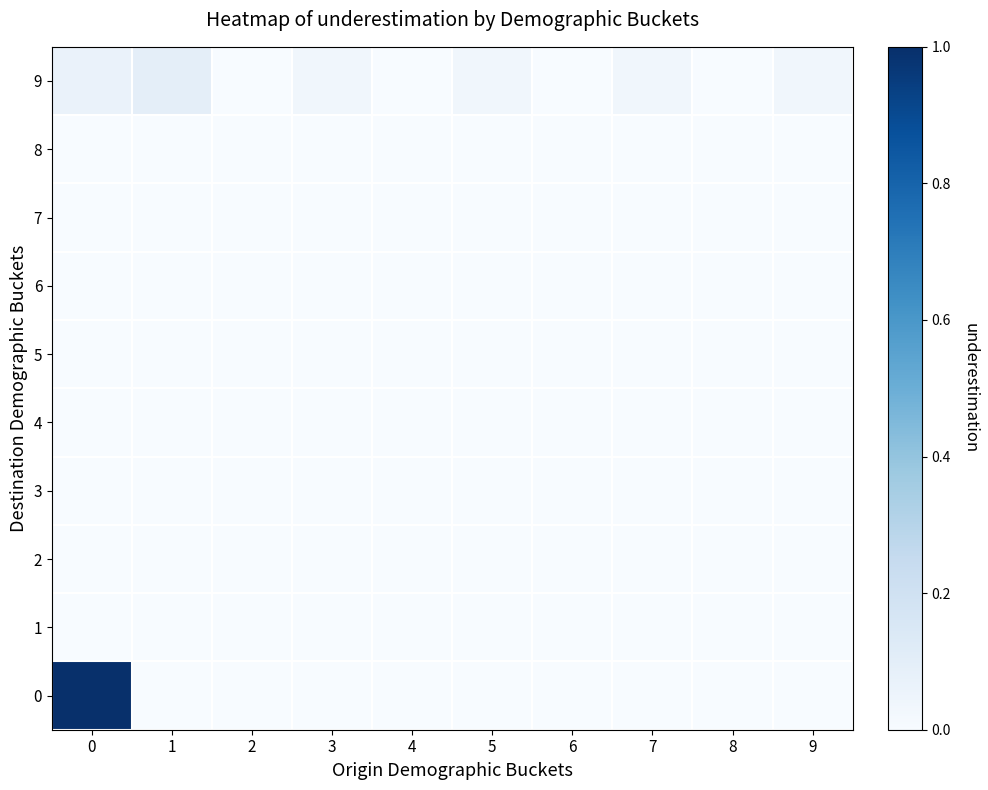

What is the greatest value displayed?

1.0